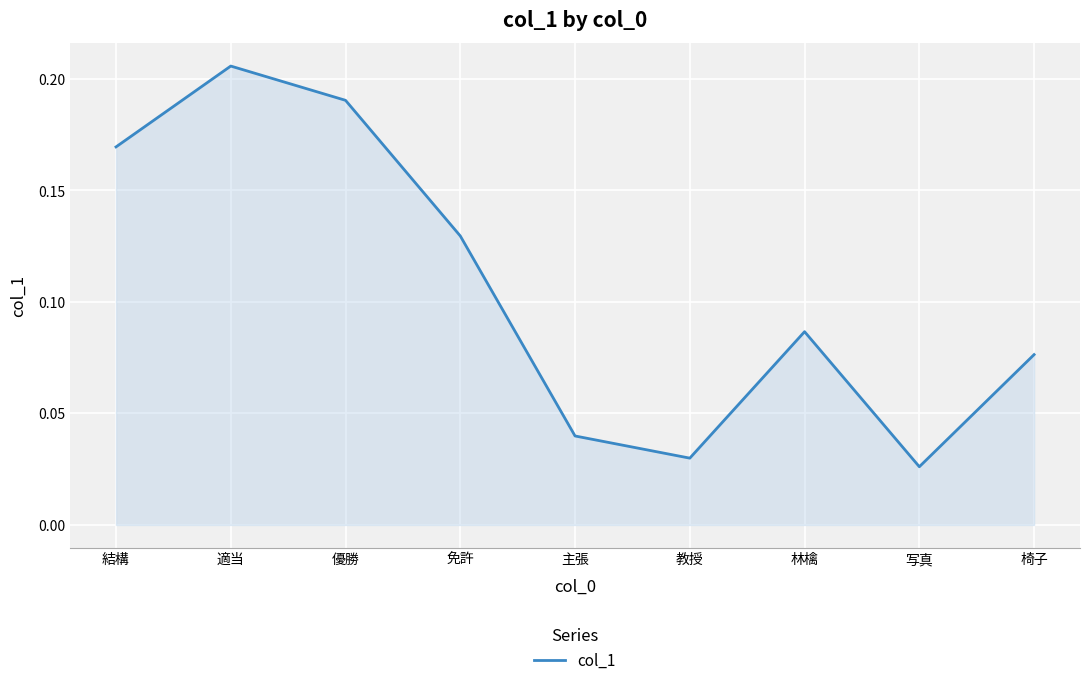

Between 結構 and 適当, which is larger?

適当